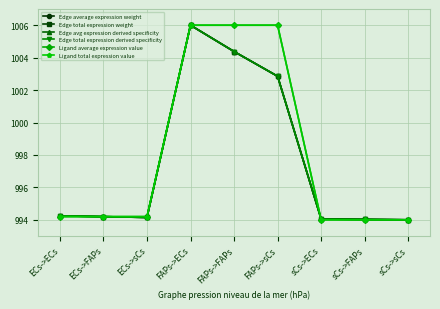

Reading right to left, list all the values displayed in this chart.

Edge average expression weight: 994.0	994.0	994.0	1002.9	1004.4	1006.0	994.1	994.2	994.2
Edge total expression weight: 994.0	994.0	994.0	1002.9	1004.4	1006.0	994.1	994.2	994.2
Edge avg expression derived specificity: 994.0	994.0	994.0	1002.9	1004.4	1006.0	994.1	994.2	994.2
Edge total expression derived specificity: 994.0	994.0	994.0	1002.9	1004.4	1006.0	994.1	994.2	994.2
Ligand average expression value: 994.0	994.0	994.0	1006.0	1006.0	1006.0	994.2	994.2	994.2
Ligand total expression value: 994.0	994.0	994.0	1006.0	1006.0	1006.0	994.2	994.2	994.2